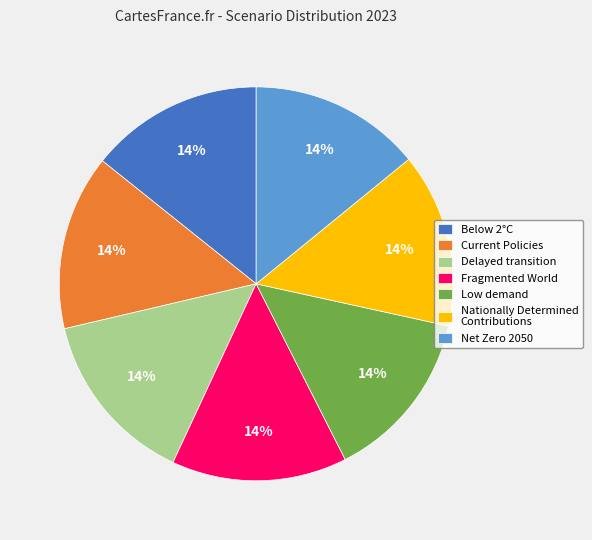

To the nearest percent, what is the average slice percentage?

14%